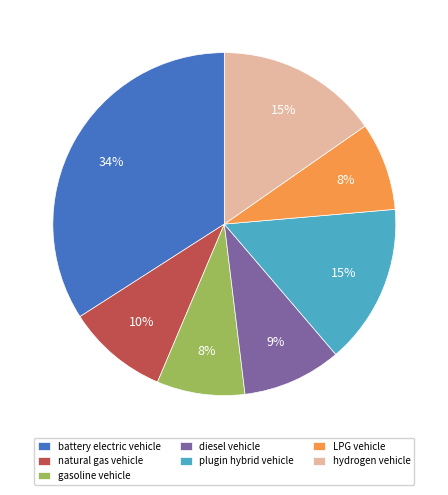

Which slice is the largest?

battery electric vehicle